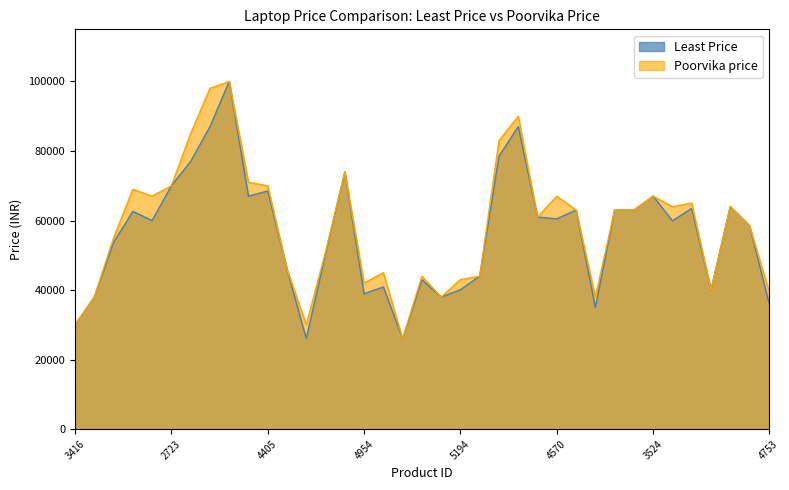

How many interior local peaks does the Poorvika price series have?

10